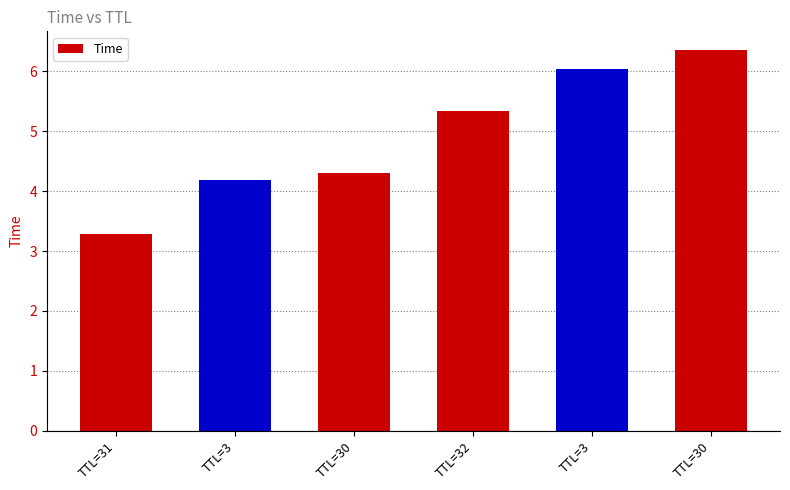

Reading right to left, transcribe all the data shown in this chart.

6.3	6.0	5.3	4.3	4.2	3.3